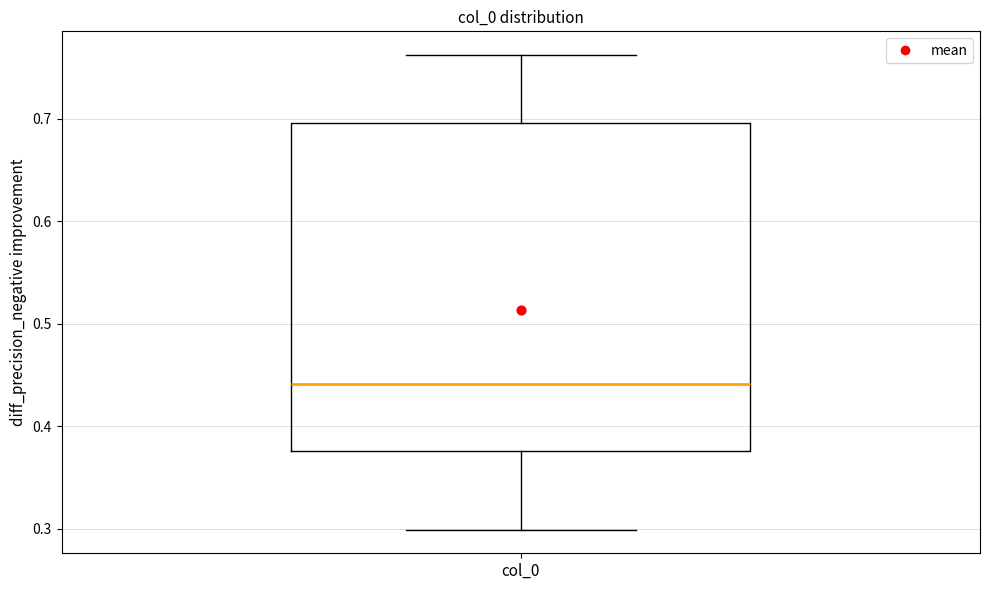

Where is the upper edge of the box for col_0 on the y-axis? The values are not printed on the chart, so give them approximately, as read against the axis.

0.70